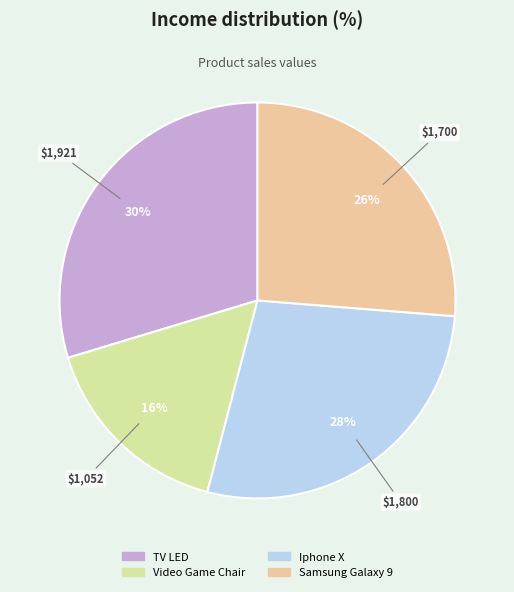

Which has a higher value, Samsung Galaxy 9 or Iphone X?

Iphone X